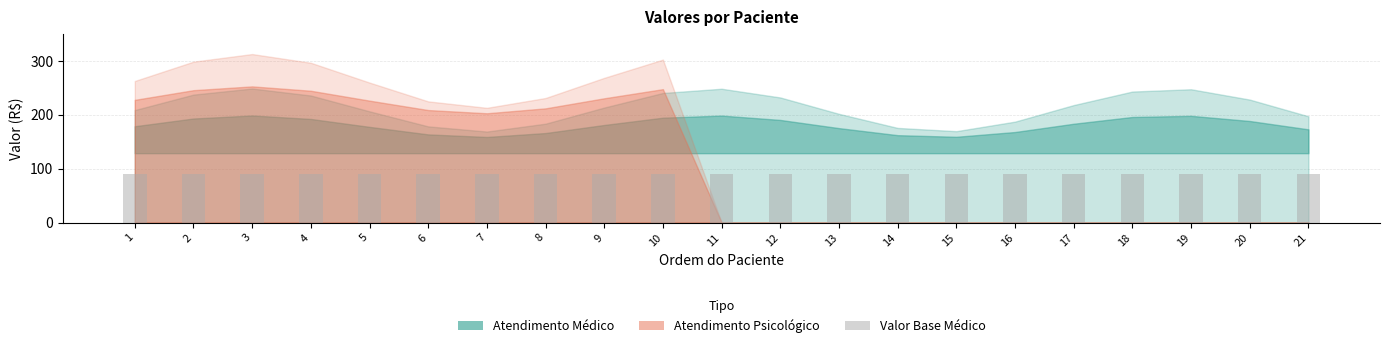

What is the value of the Atendimento Medico bar at the 13th from the left?

148.7